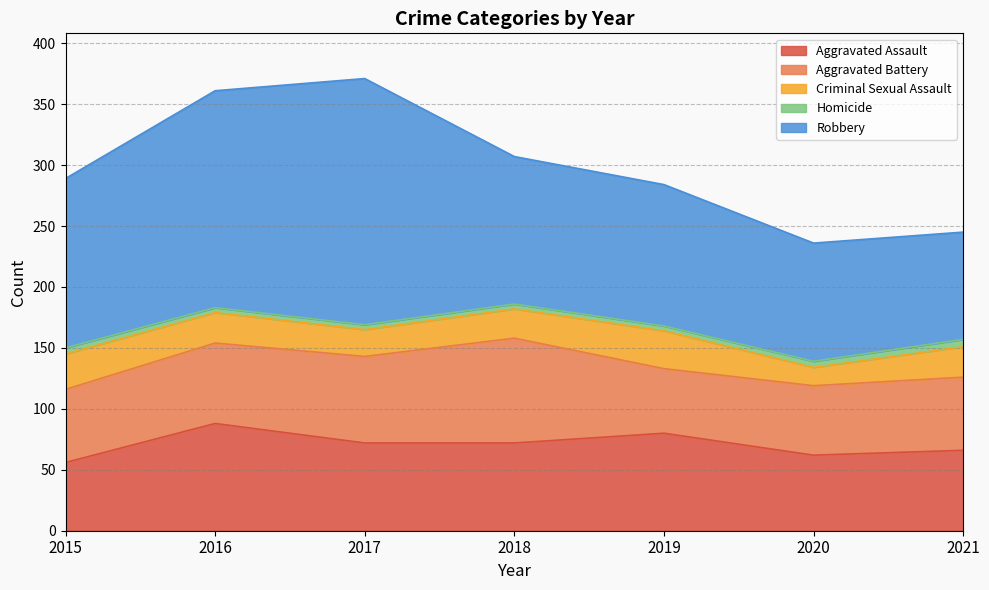

Where is the first local minimum for Aggravated Battery?

2019